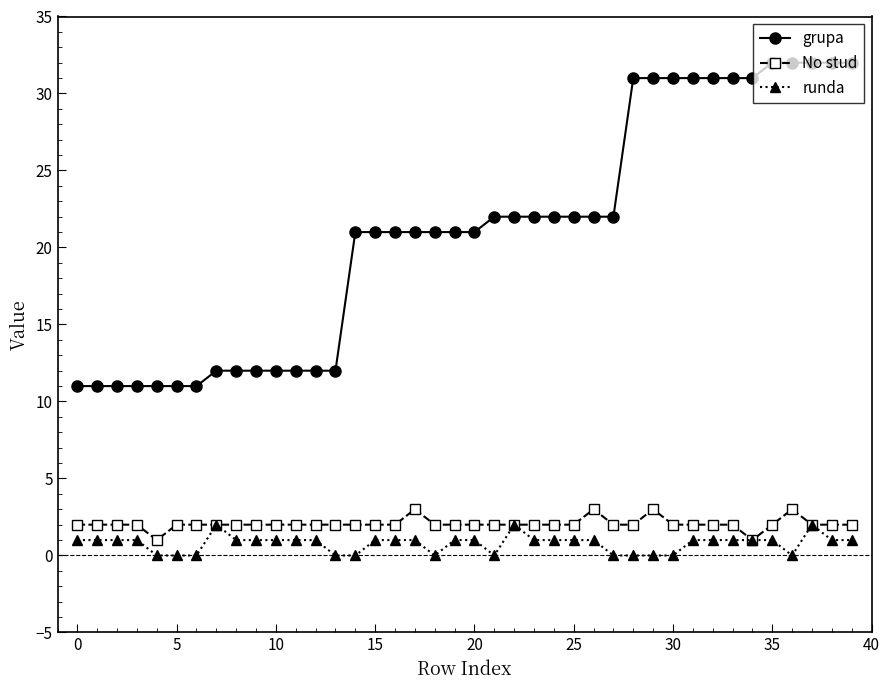

What is the sum of all No stud values?

82